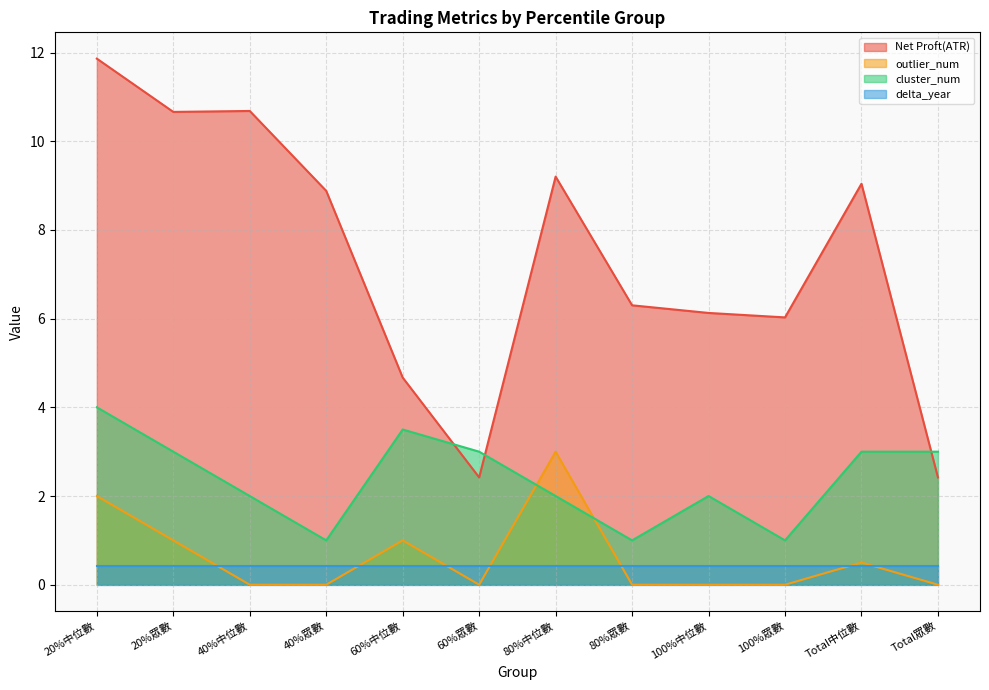

The Net Proft(ATR) series shows 8.9 at 40%眾數. True or false?

True